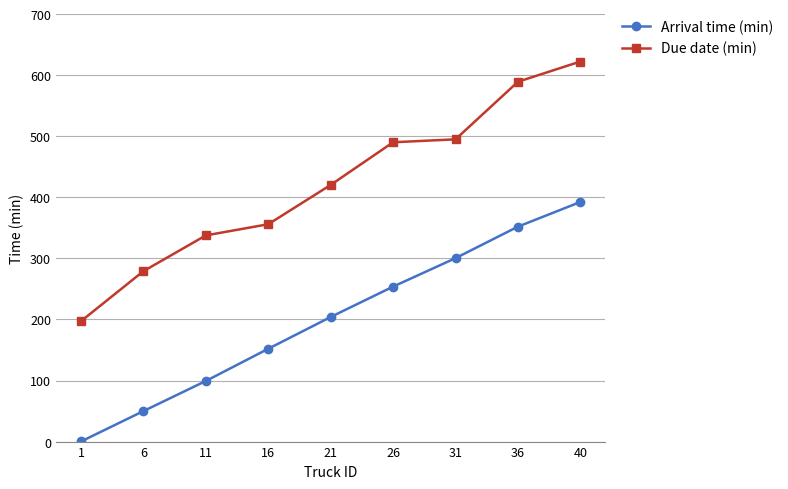

True or false: Arrival time (min) and Due date (min) cross at least once.

False